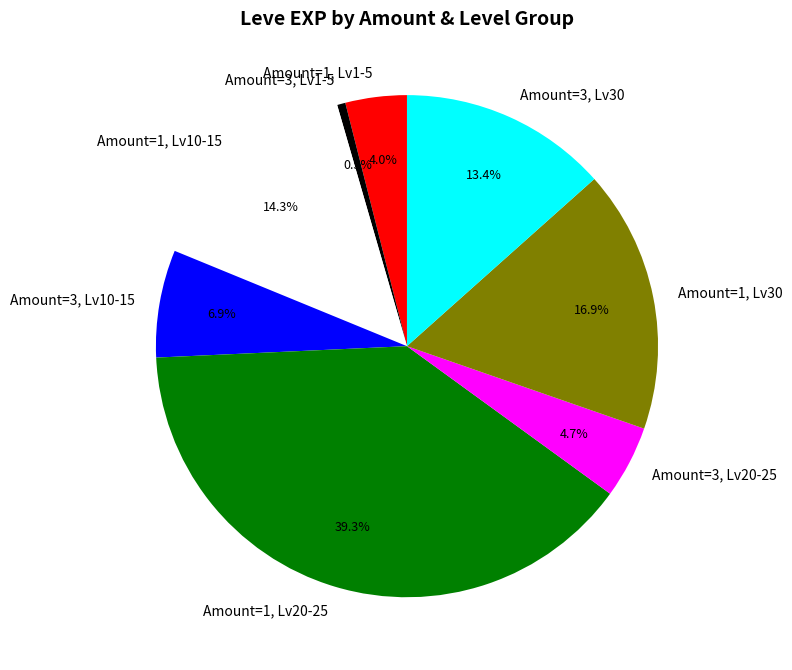

Is there a majority slice in this chart?

No